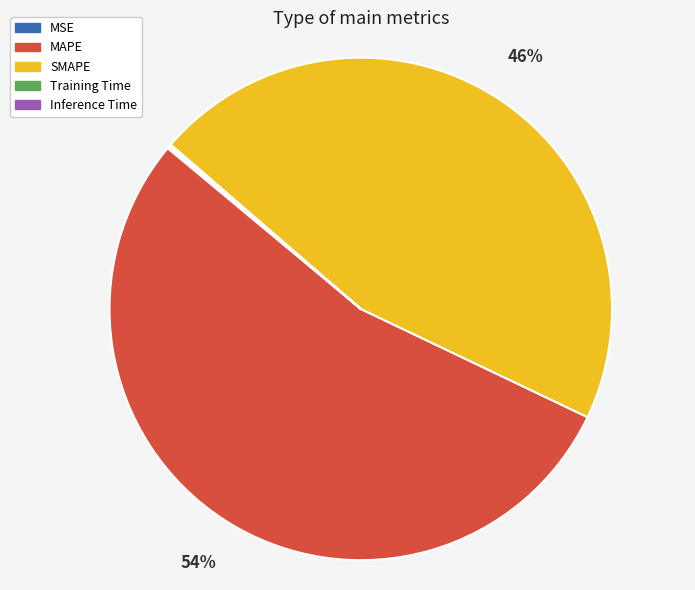

Between MAPE and SMAPE, which is larger?

MAPE